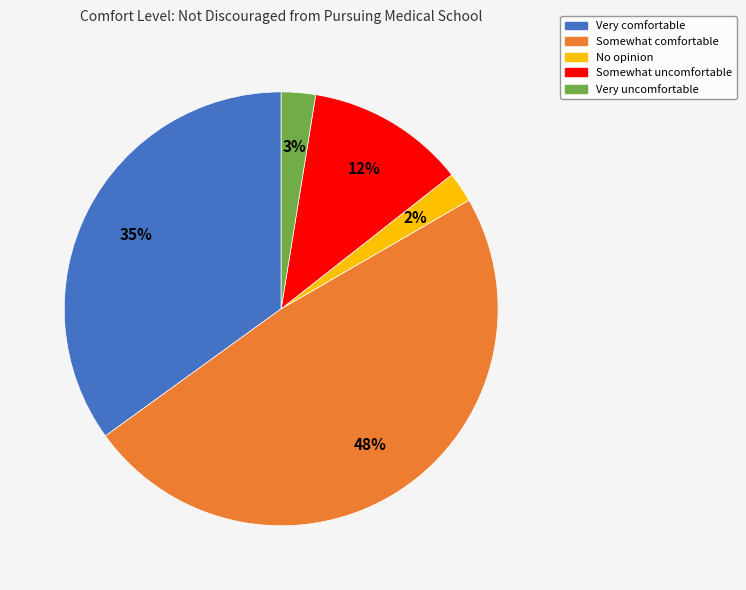

Is it true that No opinion is 2% of the pie?

True